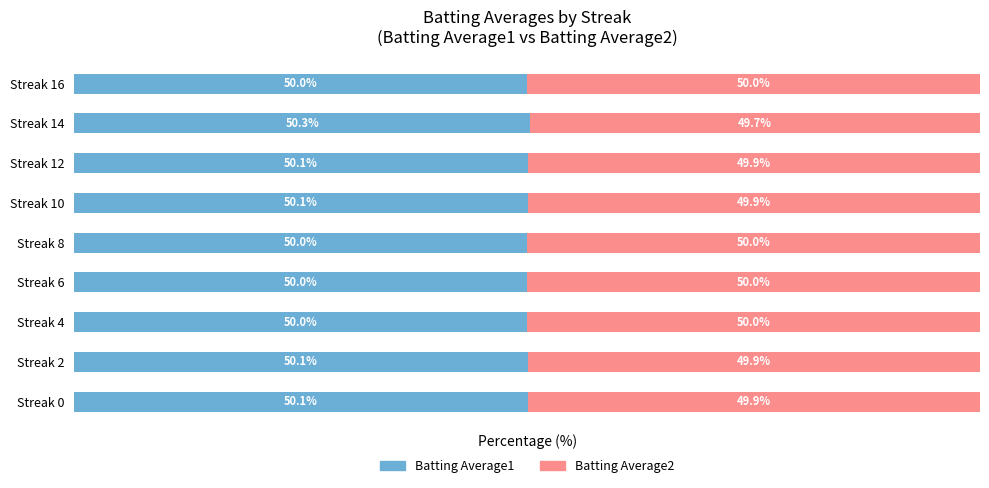

What are all the series names shown in the legend?

Batting Average1, Batting Average2